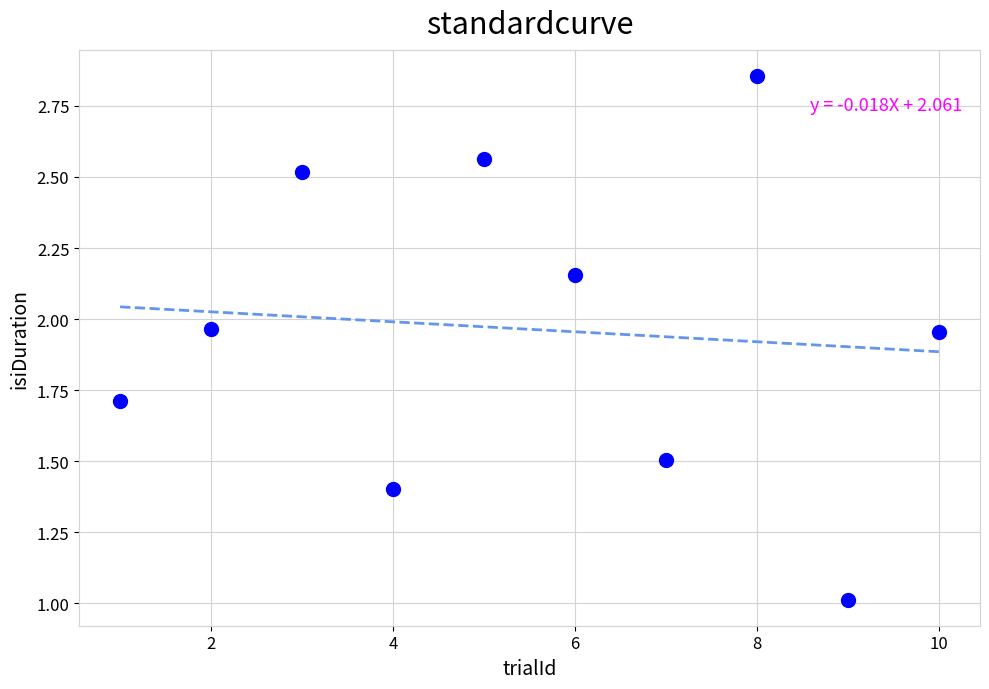

What is the average X value?

5.5